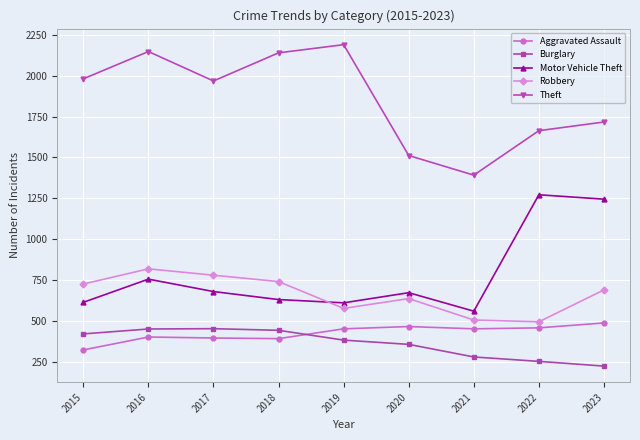

True or false: Robbery has more than 0 interior local peaks.

True